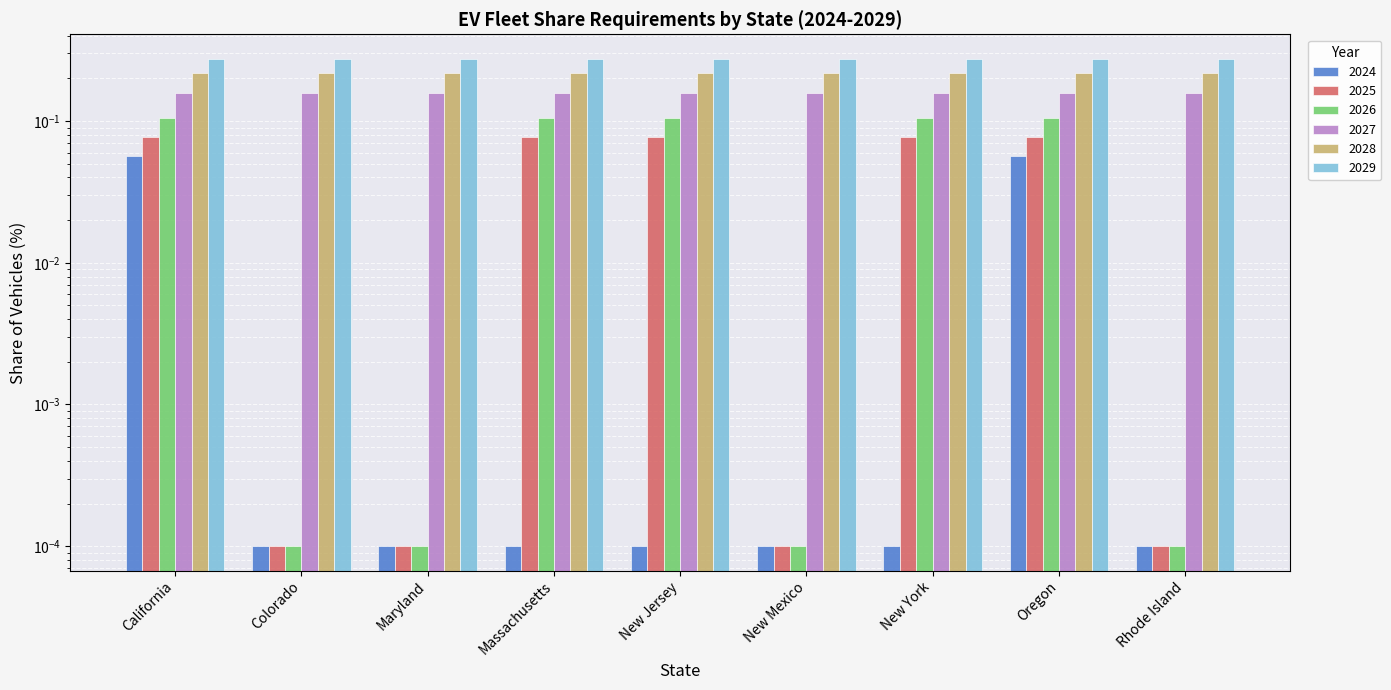

What is the maximum value for 2025?

0.1